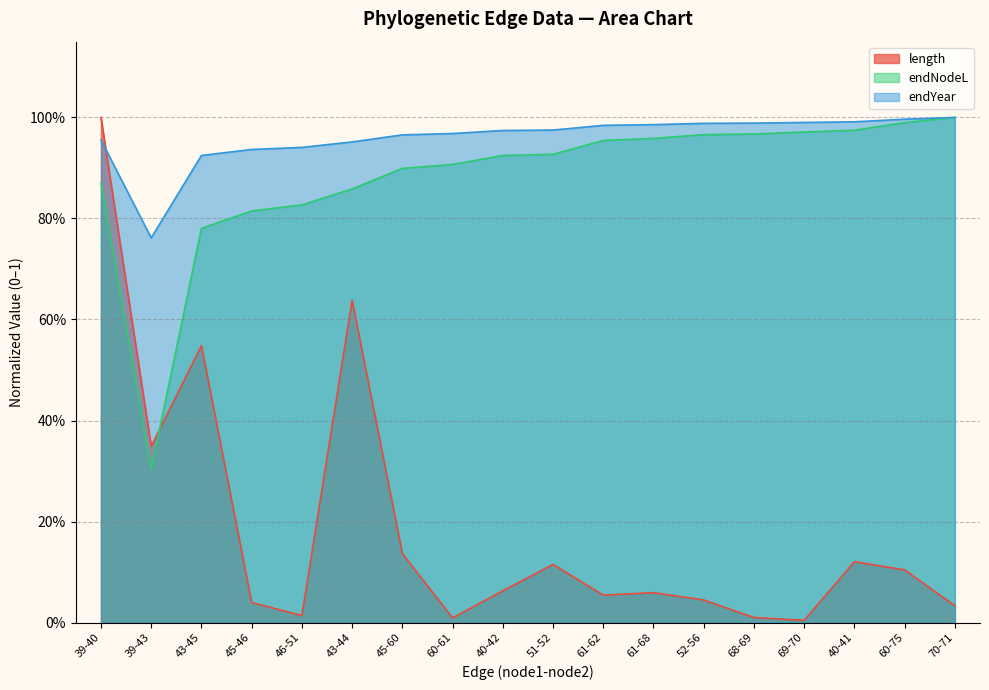

At which category does the chart reach its peak across all series?

39-40